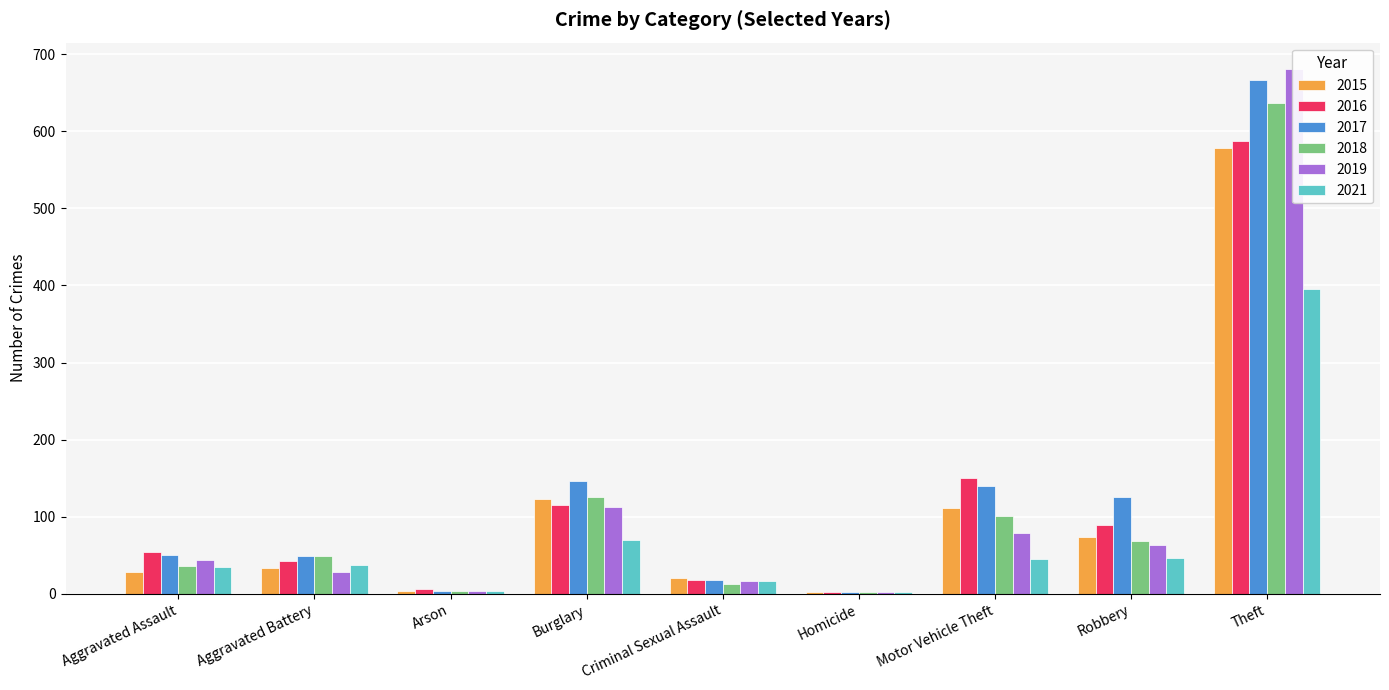

What is the spread (max minus min) of values at Aggravated Assault?

26